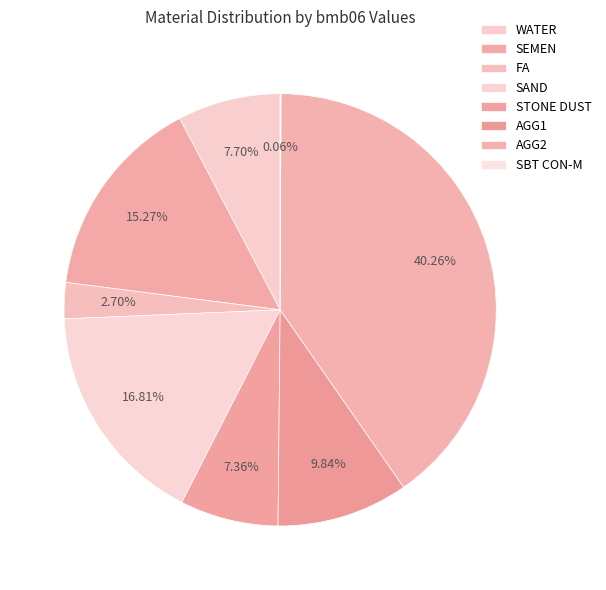

Is there any slice that represents more than half of the pie?

No